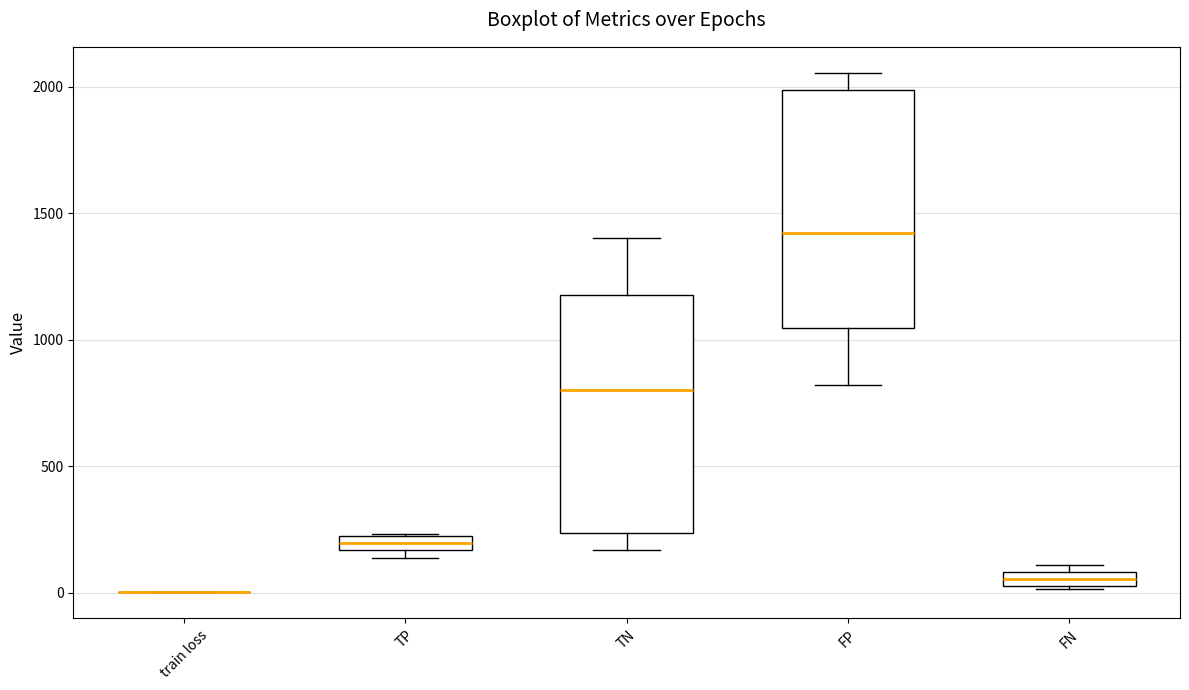

Where does the median line of the box for FP sit on the y-axis? The values are not printed on the chart, so give them approximately, as read against the axis.

1400